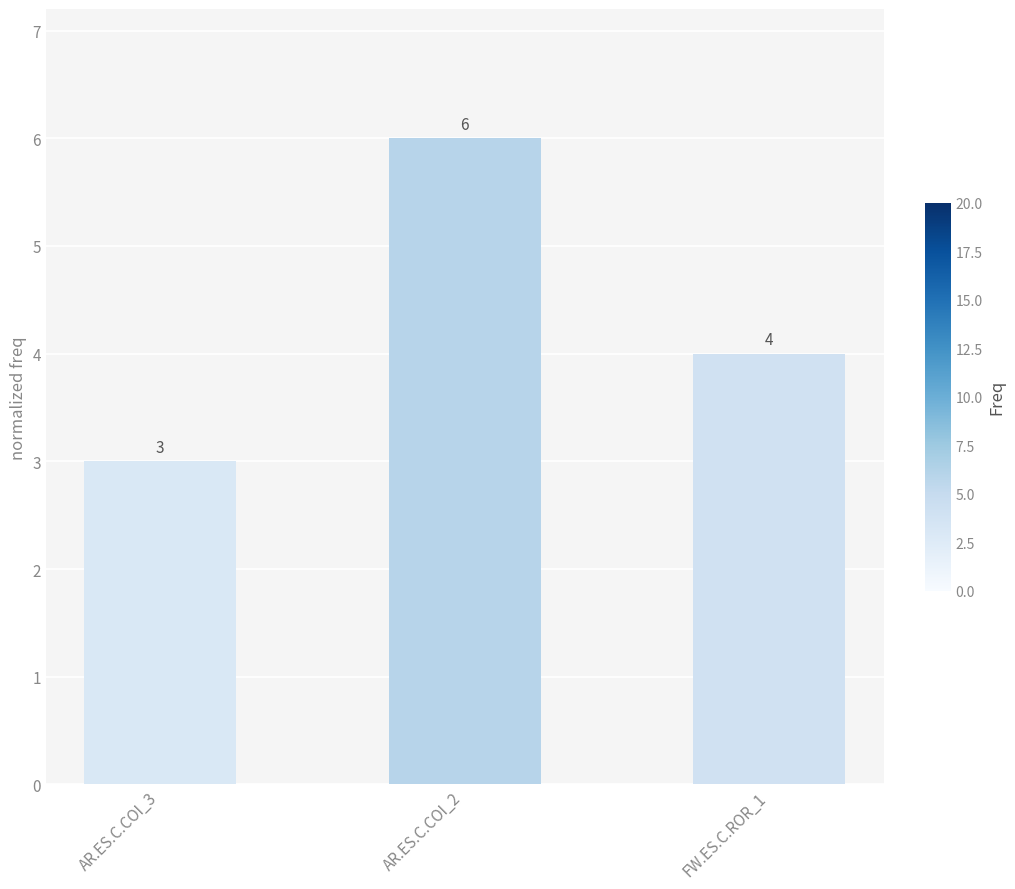

What is the label of the 2nd bar from the left?

AR.ES.C.COI_2